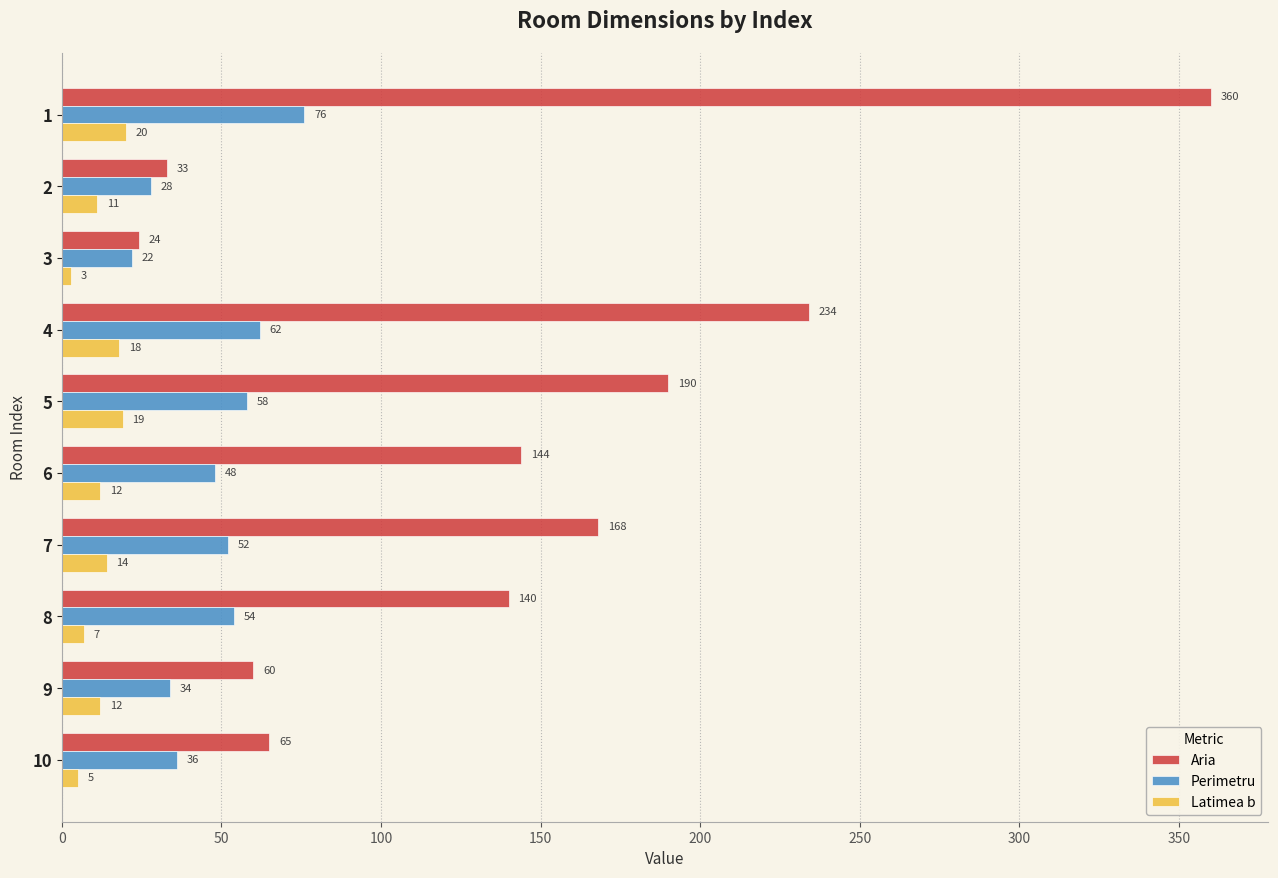

What is the approximate value of Aria at 3?

24